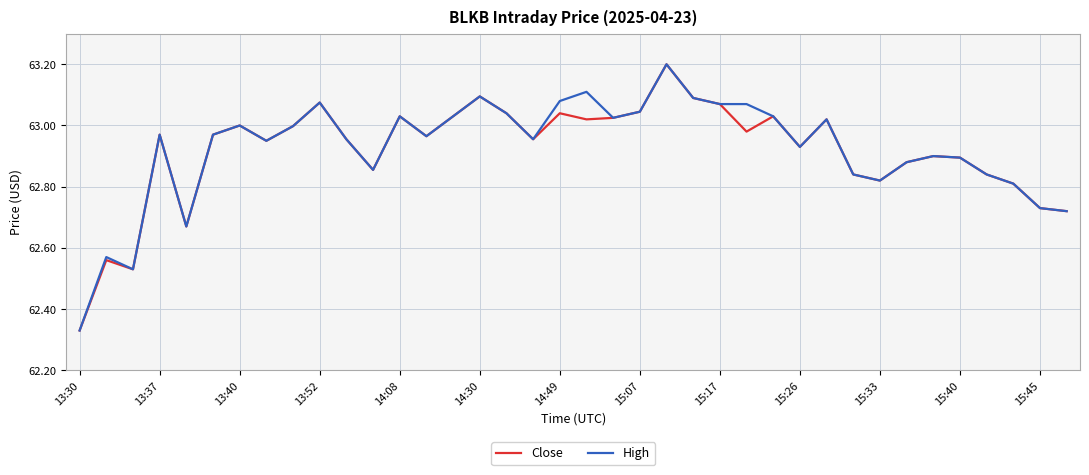

What is the maximum value shown in the chart?

63.2